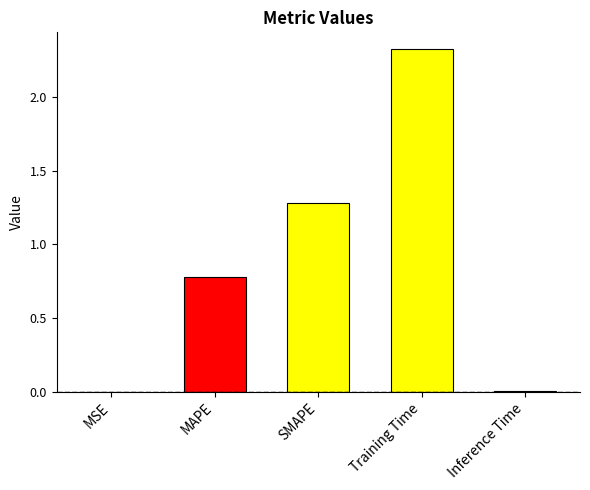

How many data points does each series have?

5